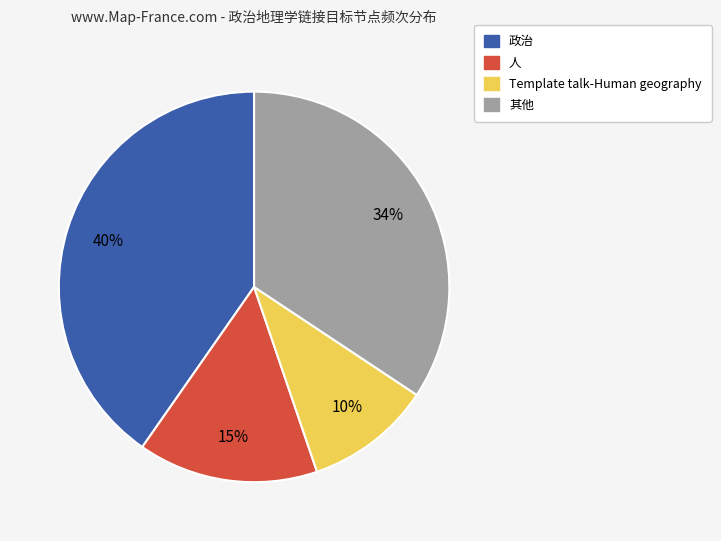

To the nearest percent, what is the difference between the largest and smallest slice percentages?

30%